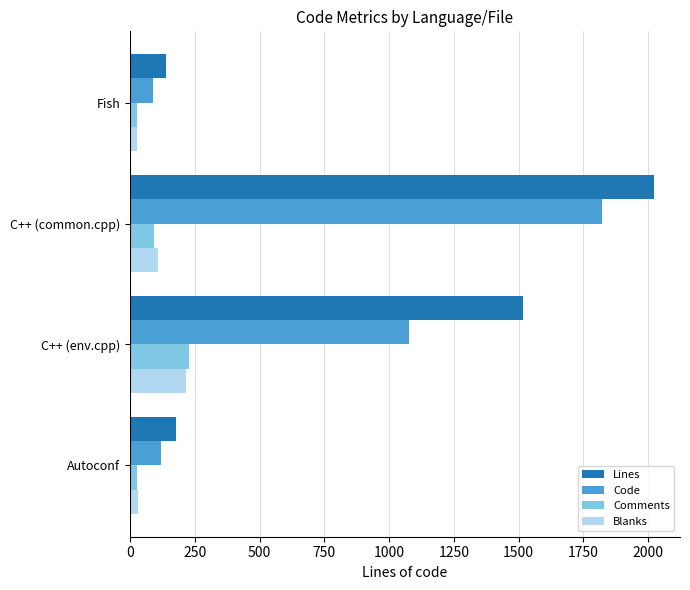

The Lines series shows 2022 at C++ (common.cpp). True or false?

True